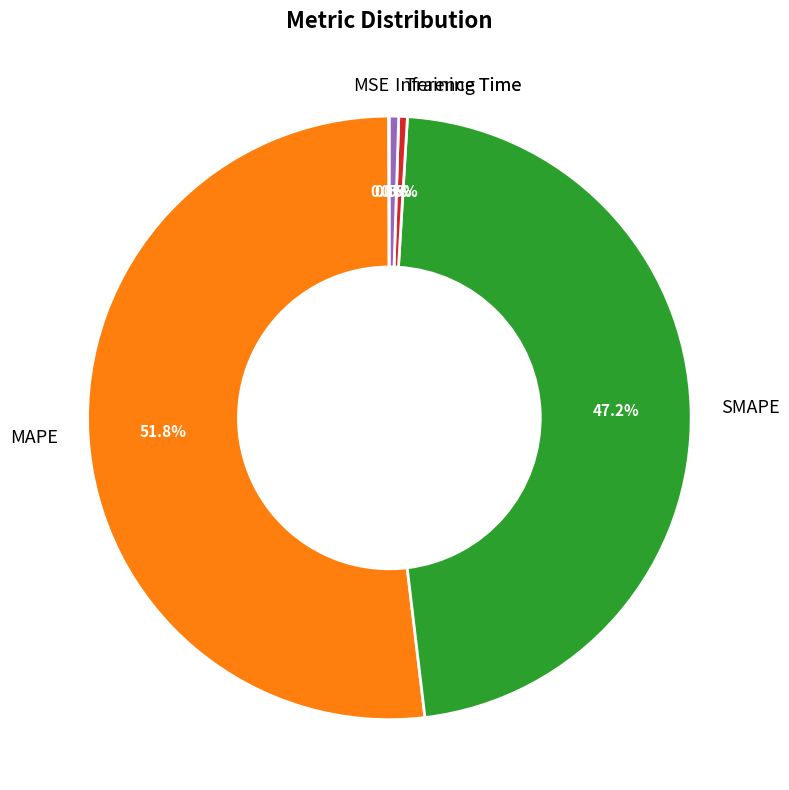

Does any single category account for the majority?

Yes